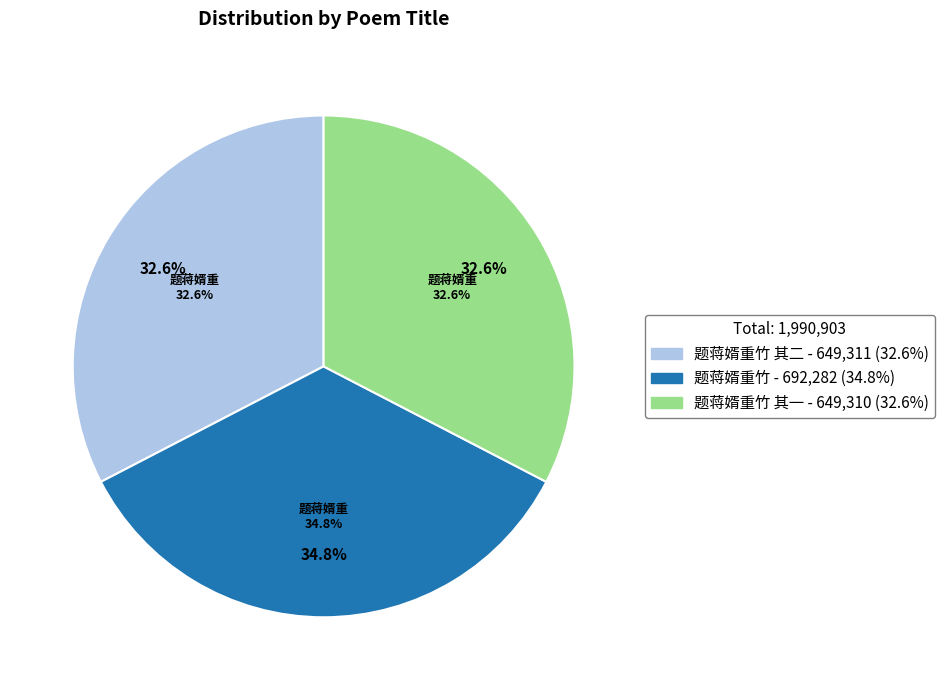

True or false: 题蒋婿重竹 accounts for 35% of the total.

True